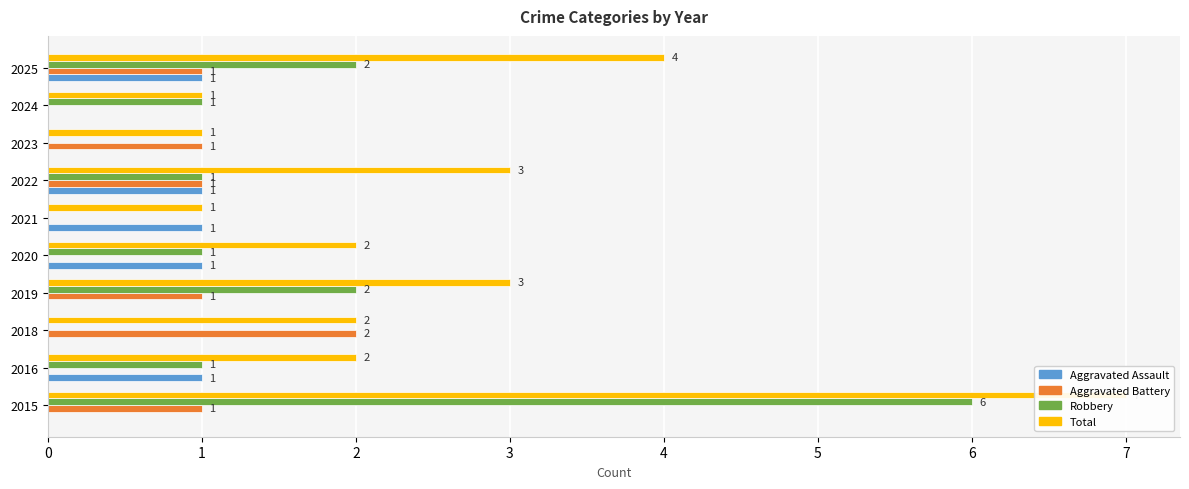

What is the difference between the maximum and second lowest values in the Total series?

6